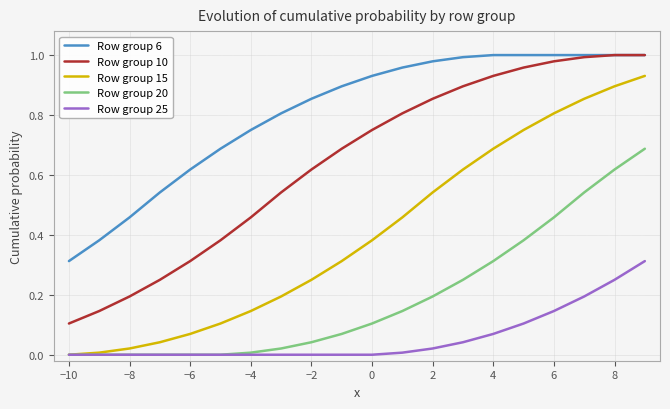

Which category has the lowest value in the Row group 6 series?

−10